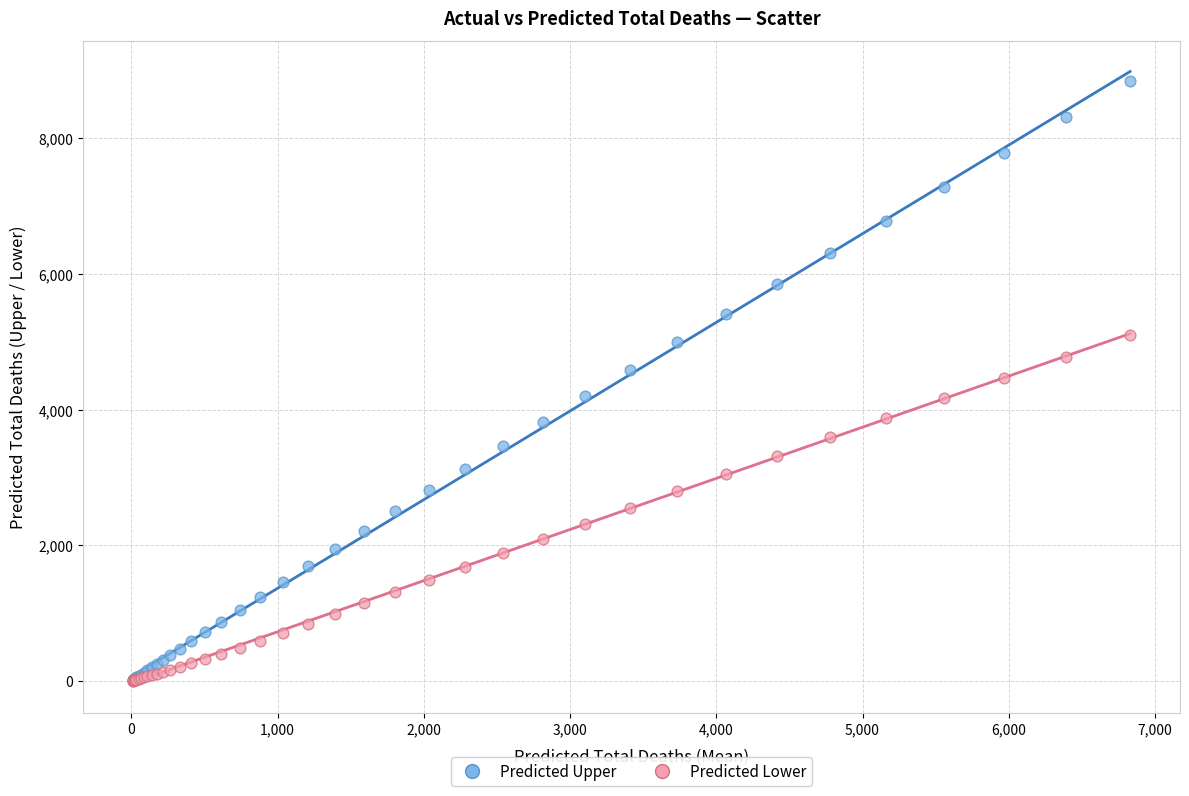

Which series has the largest Y range (max minus min)?

Predicted Upper